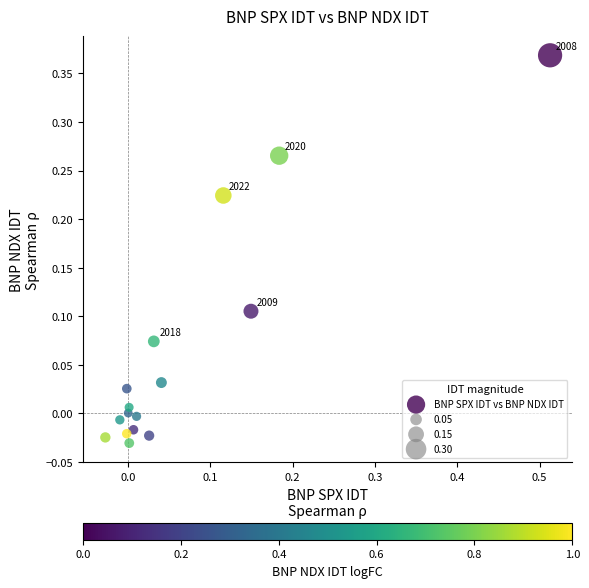

What is the range of X values (max minus min)?

0.5